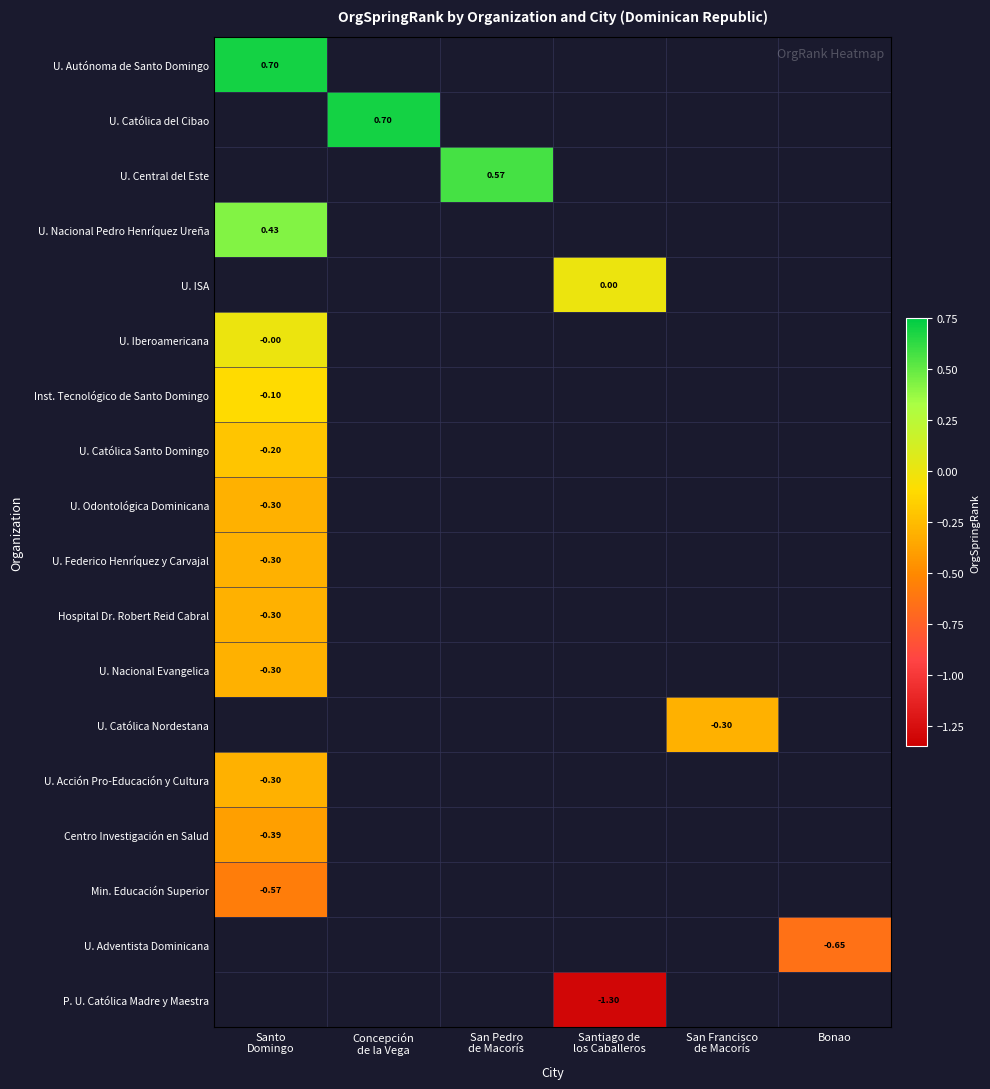

Is it true that P. U. Católica Madre y Maestra equals -0.6 at Santiago de los Caballeros?

False